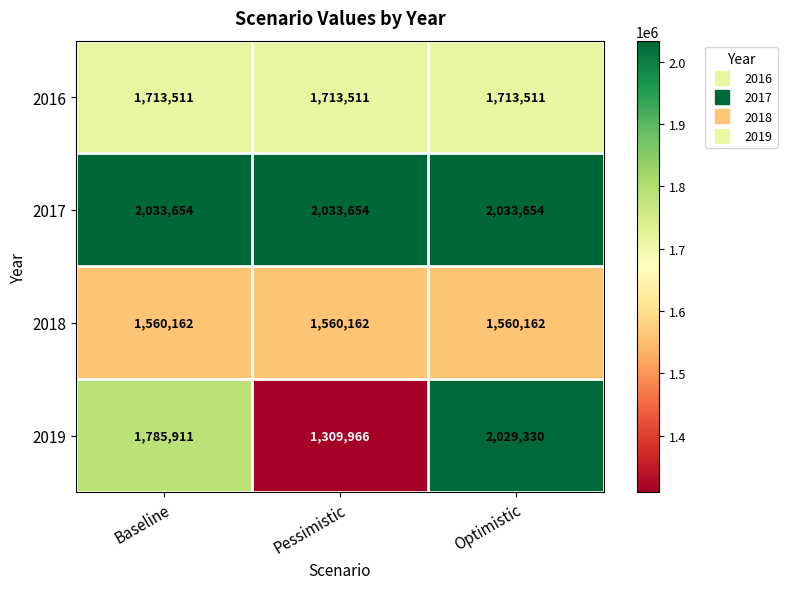

Reading left to right, extract all data points from this chart.

2016: Baseline=1713511	Pessimistic=1713511	Optimistic=1713511
2017: Baseline=2033654	Pessimistic=2033654	Optimistic=2033654
2018: Baseline=1560162	Pessimistic=1560162	Optimistic=1560162
2019: Baseline=1785911	Pessimistic=1309966	Optimistic=2029330